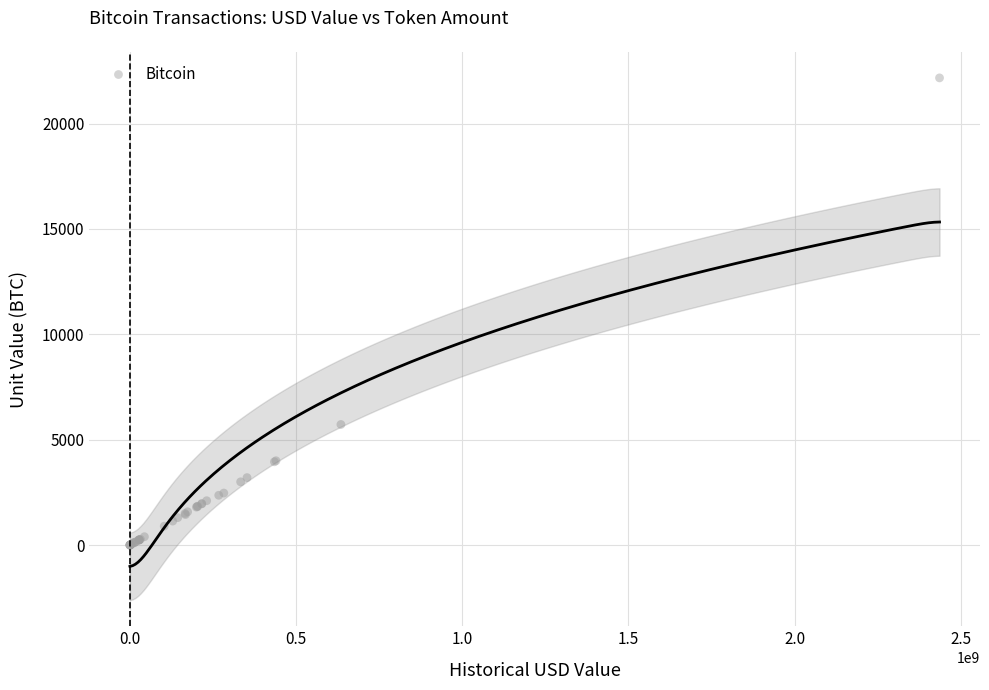

What Y value in the scatter plot is closest to 11084?

5721.3